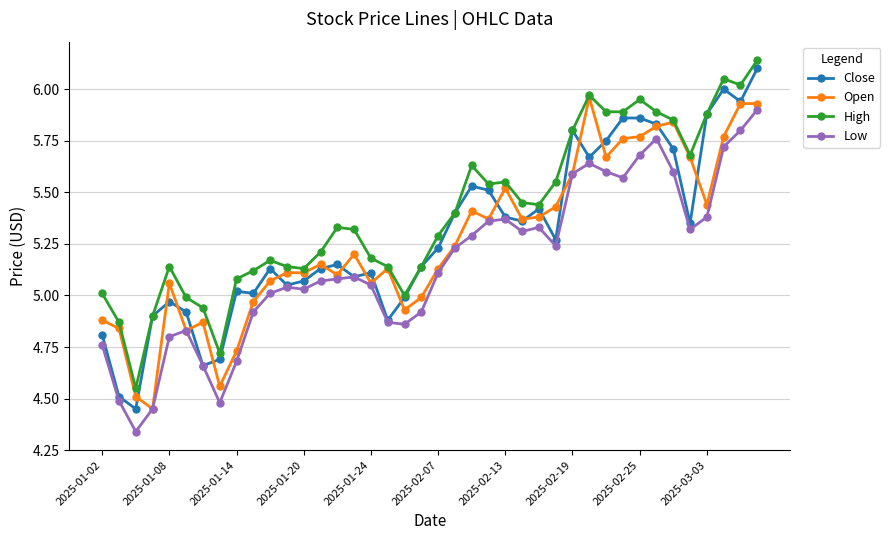

True or false: High has more than 2 points higher than both neighbors.

True